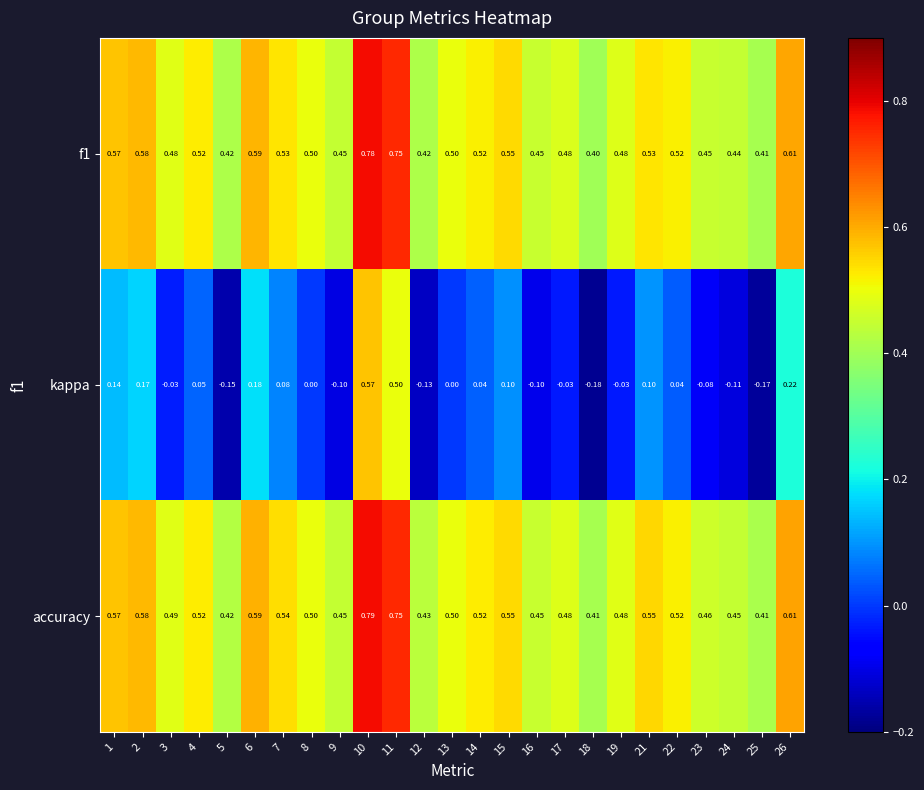

Which series has the largest total across all categories?

accuracy